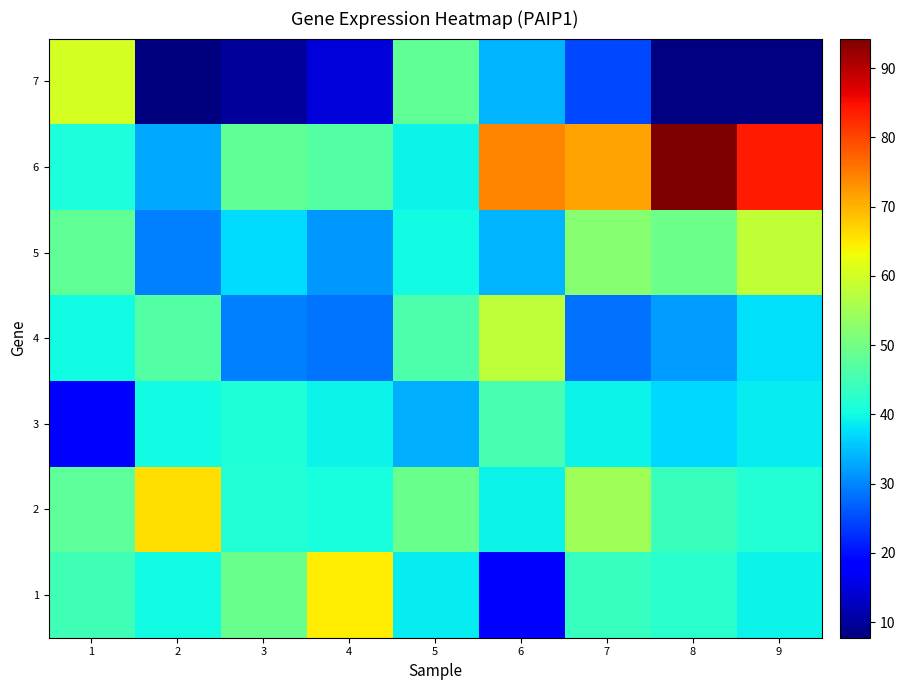

The 4 series shows 28.7 at 4. True or false?

True